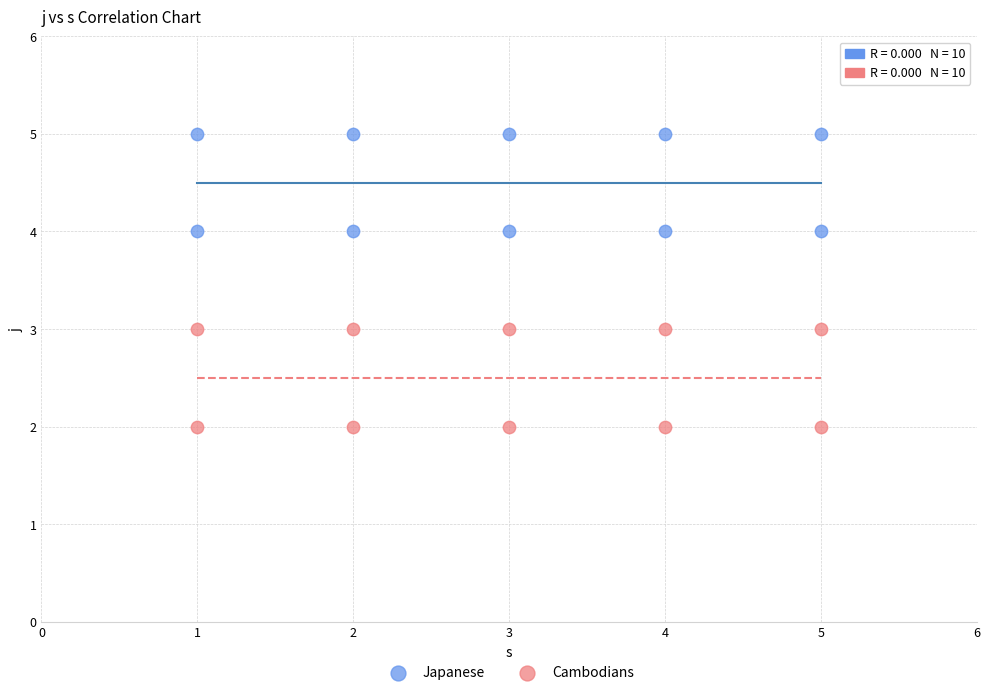

Which series reaches the minimum Y coordinate?

Cambodians